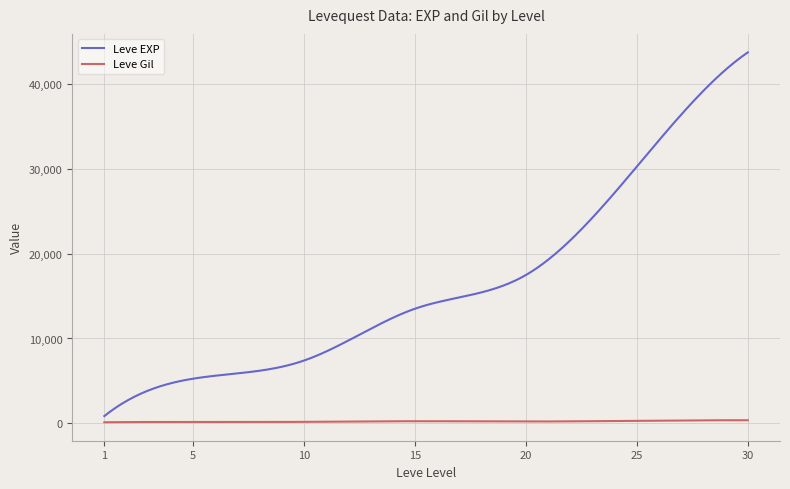

List the series in order of their overall mean, lowest first.

Leve Gil, Leve EXP